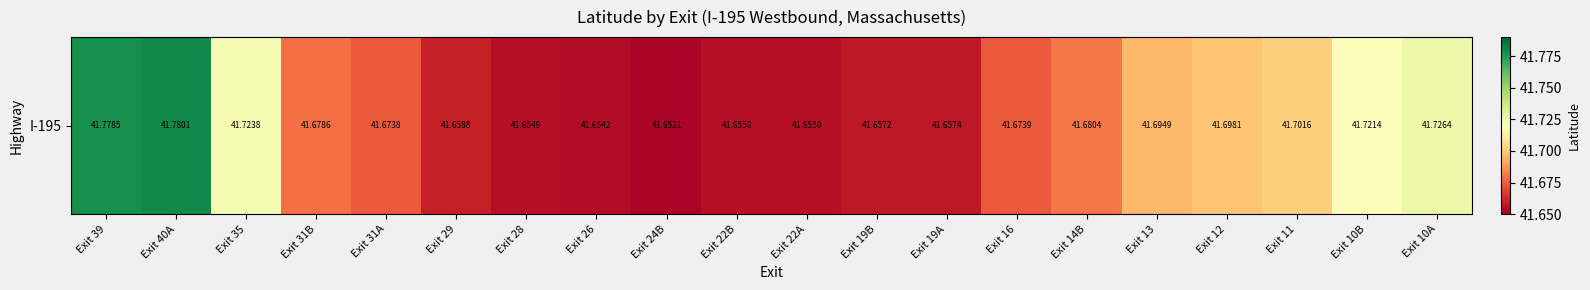

What is the sum of all values?

833.8